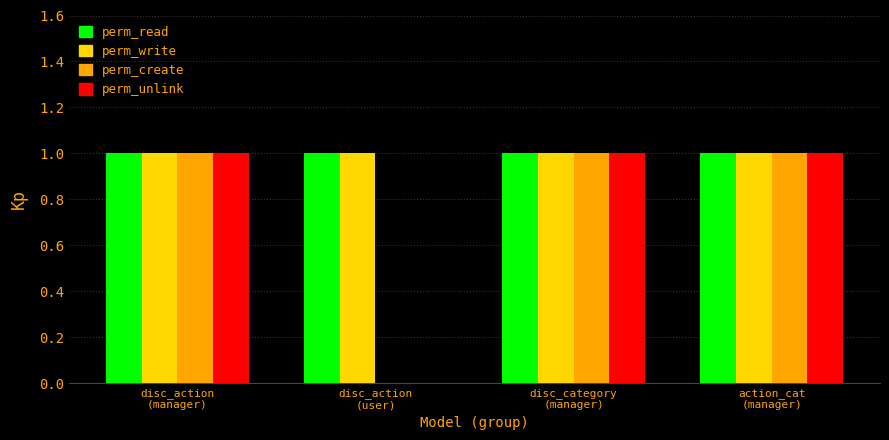

What are all the series names shown in the legend?

perm_read, perm_write, perm_create, perm_unlink